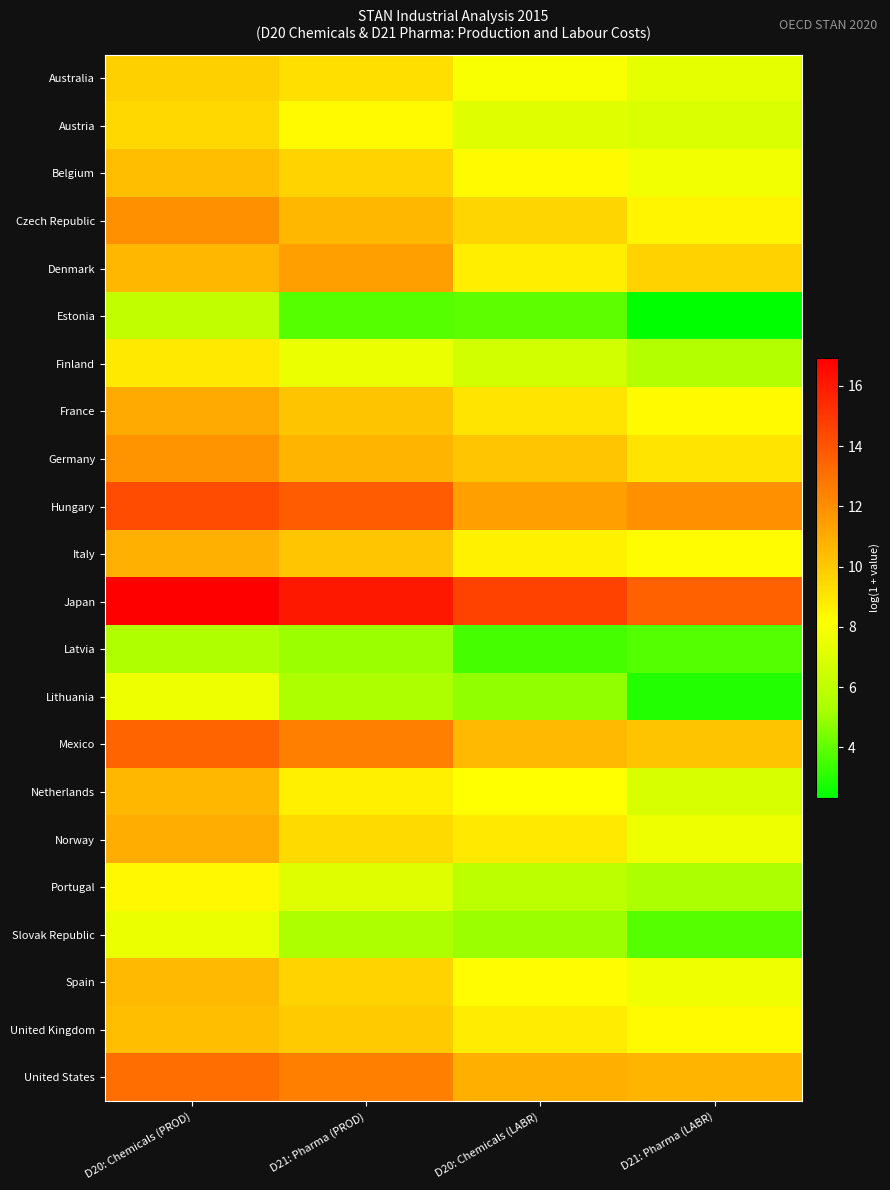

List the series in order of their peak value, highest first.

Japan, Hungary, Mexico, United States, Czech Republic, Germany, Denmark, France, Norway, Italy, Netherlands, Spain, United Kingdom, Belgium, Australia, Austria, Finland, Portugal, Lithuania, Slovak Republic, Estonia, Latvia